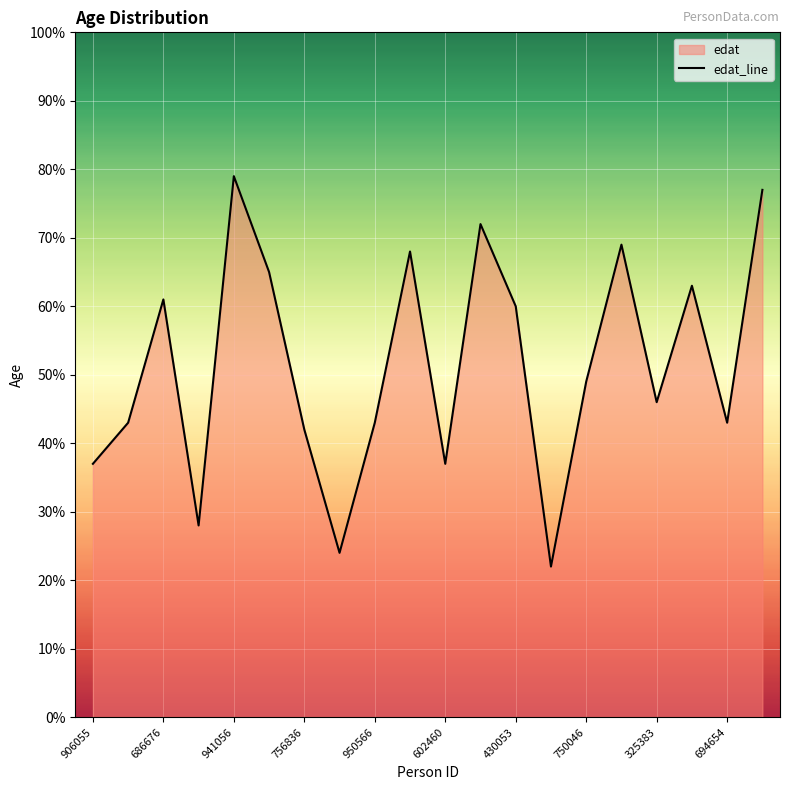

Which category has the highest value across all series?

941056